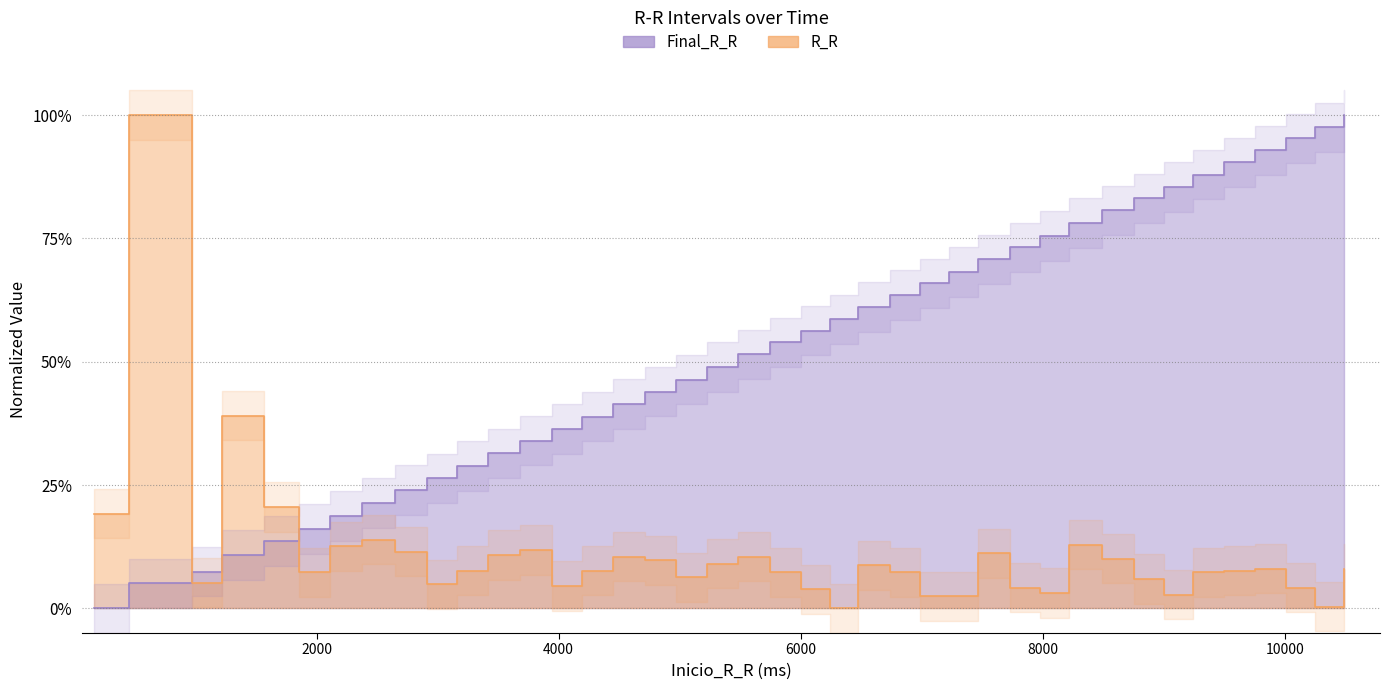

Does the chart display data point markers on the line(s)?

No